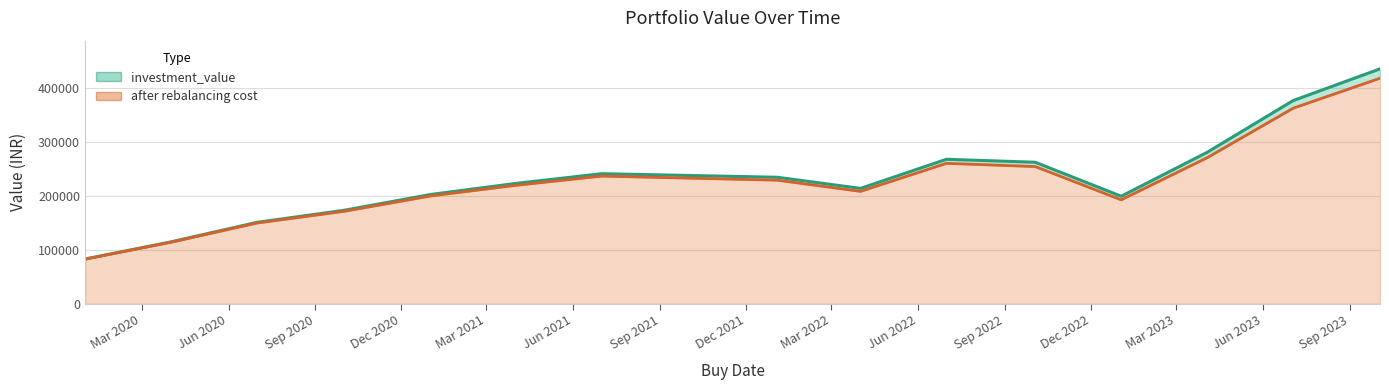

What is the minimum value for after rebalancing cost?

82833.9